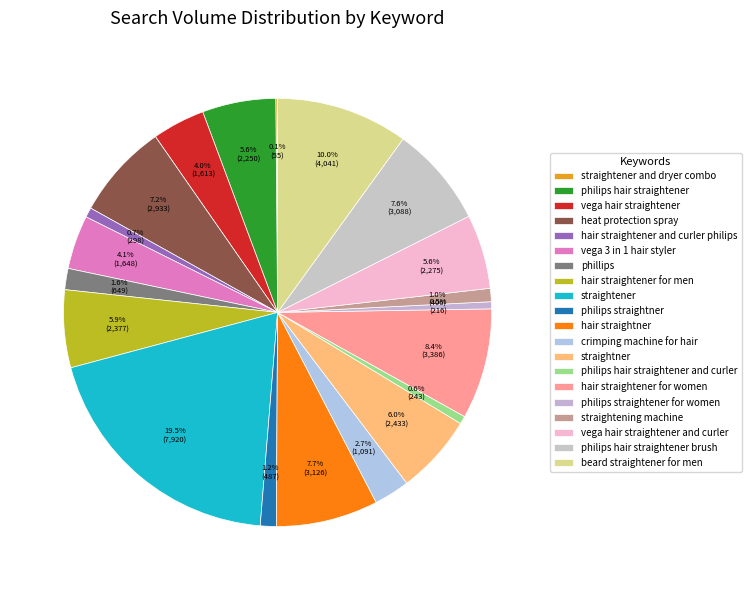

To the nearest percent, what is the average slice percentage?

5%